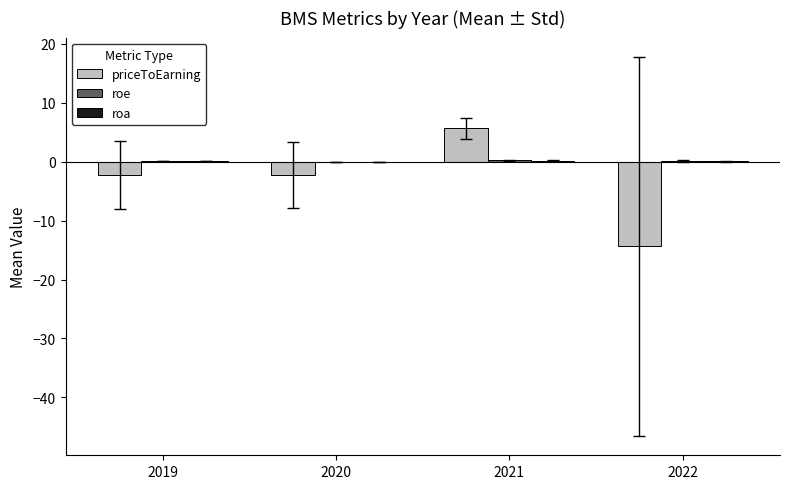

Which category has the highest value in the priceToEarning series?

2021